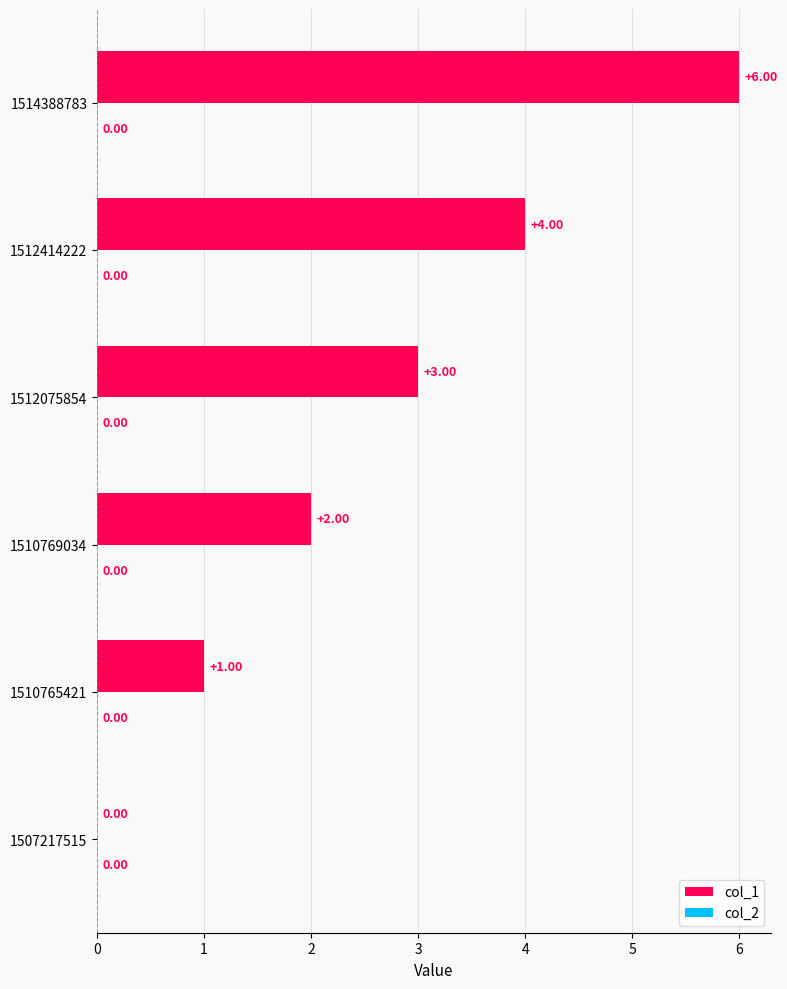

What is the sum of the values at 1512414222 and 1512075854?

7